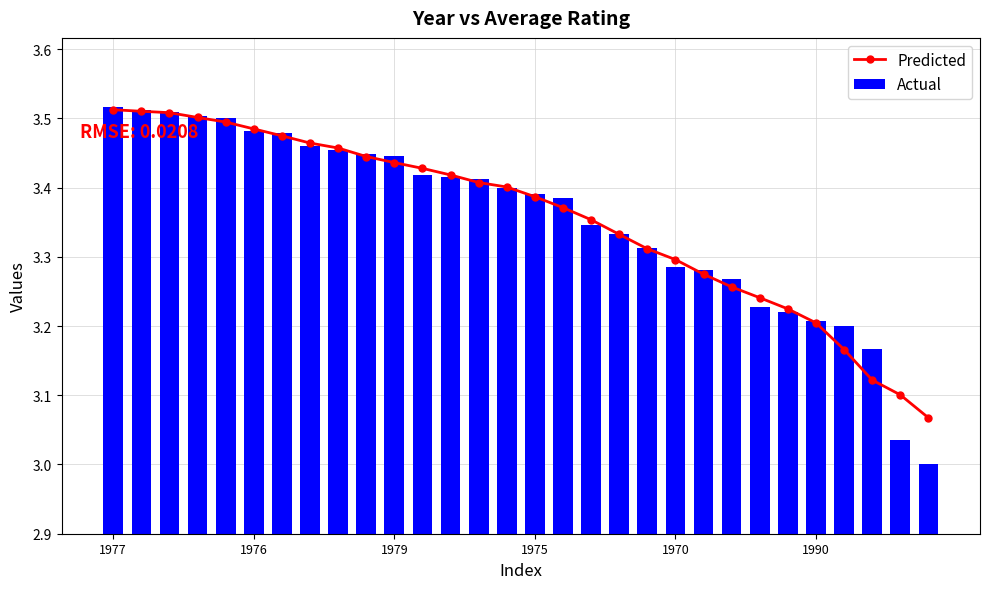

The Actual series shows 0.9 at 1976. True or false?

False